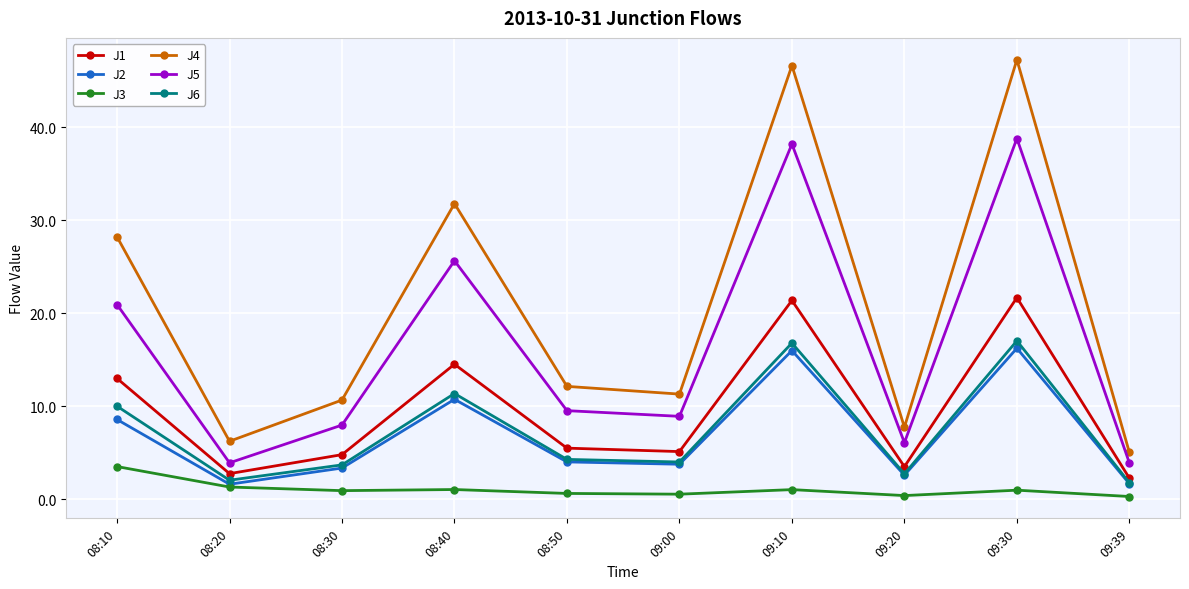

What is the maximum value shown in the chart?

47.2